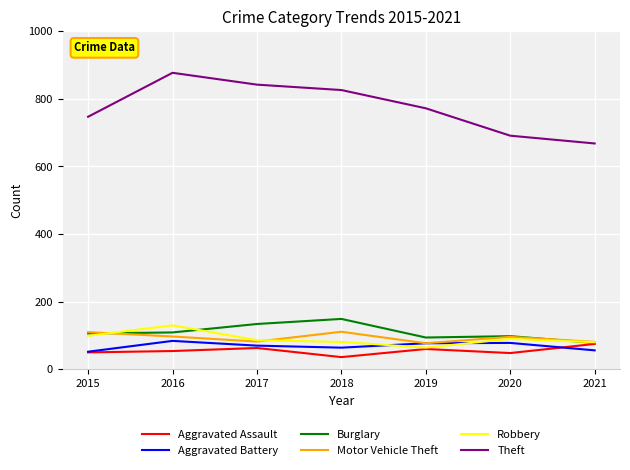

At which category is the sum across all series the highest?

2016